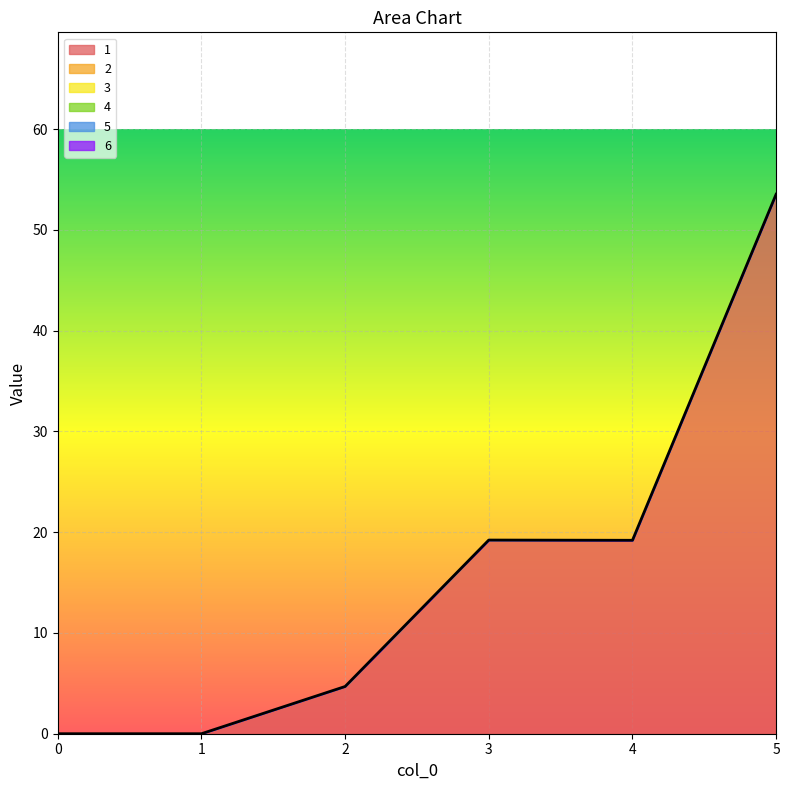

How many lines are shown in the chart?

1